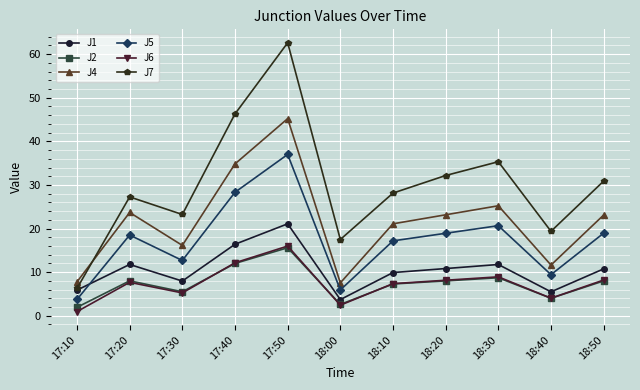

What is the maximum value for J4?

45.2